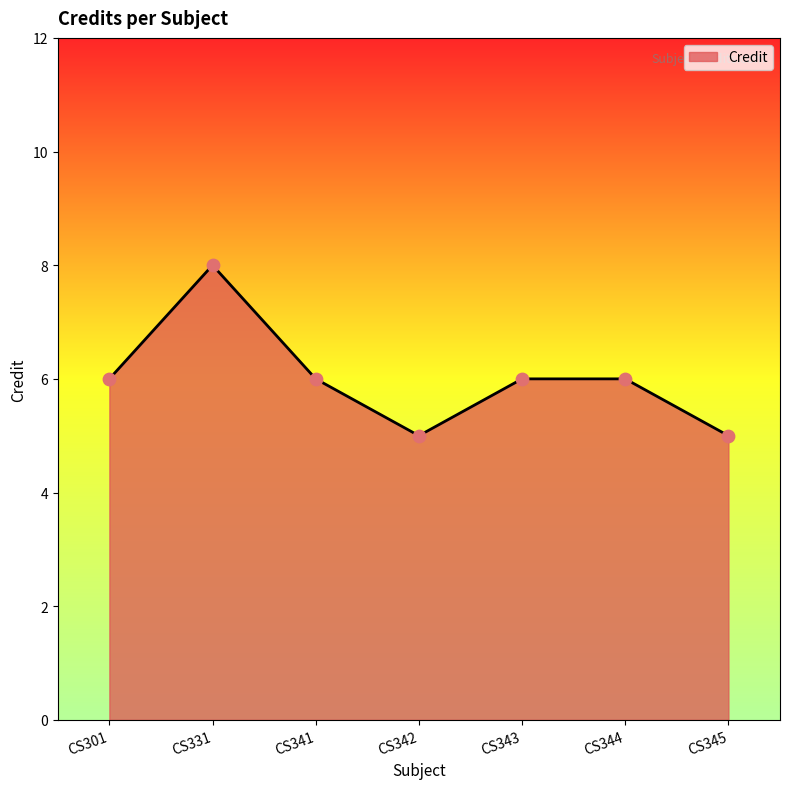

What is the ratio of the value at CS345 to the value at CS344?

0.8